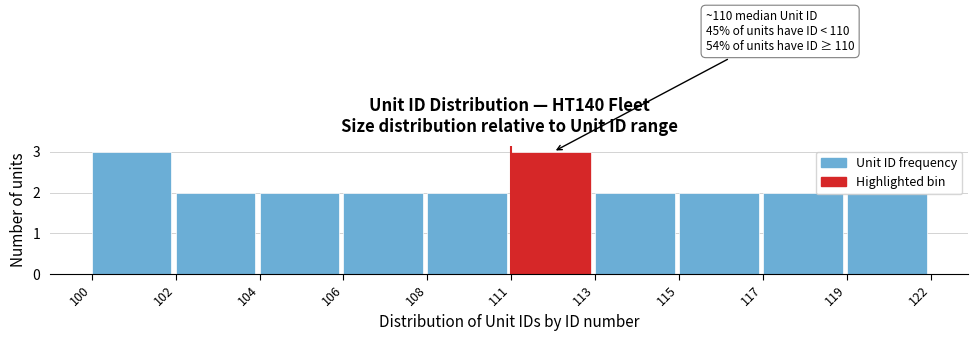

Is it true that the value at 111 is 3?

True